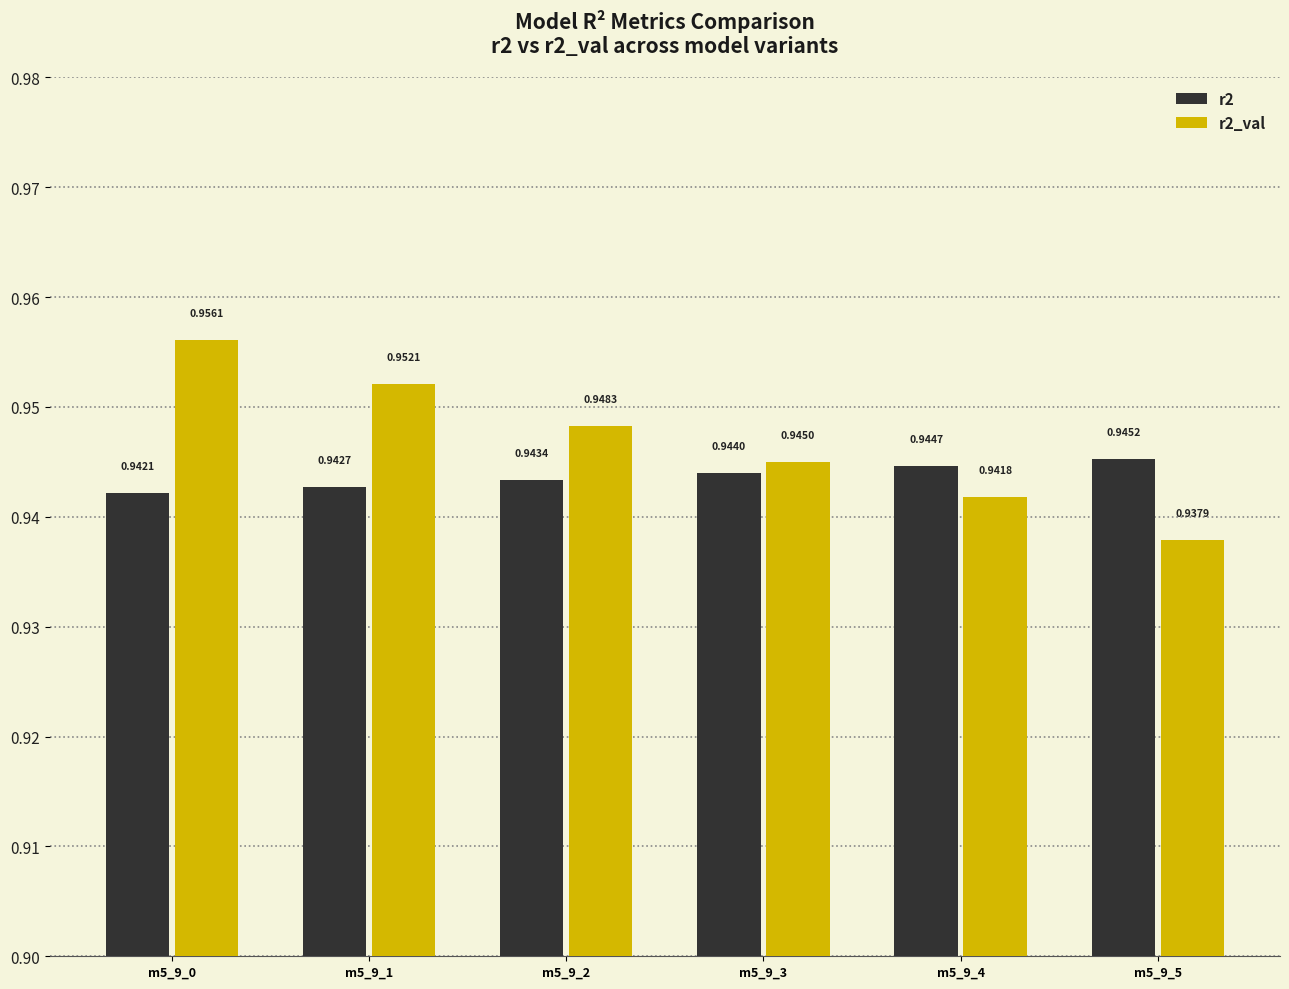

Are the bars grouped side by side (vs. stacked)?

Yes